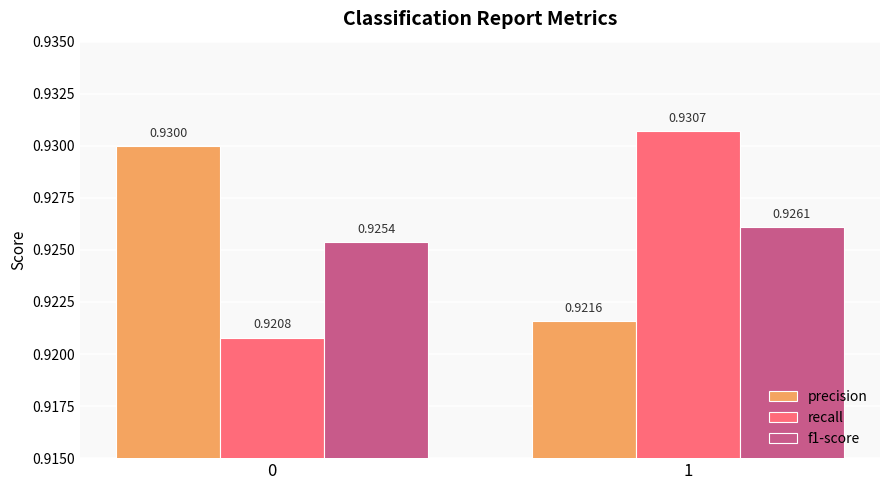

What is the total value across all series at 1?

2.8